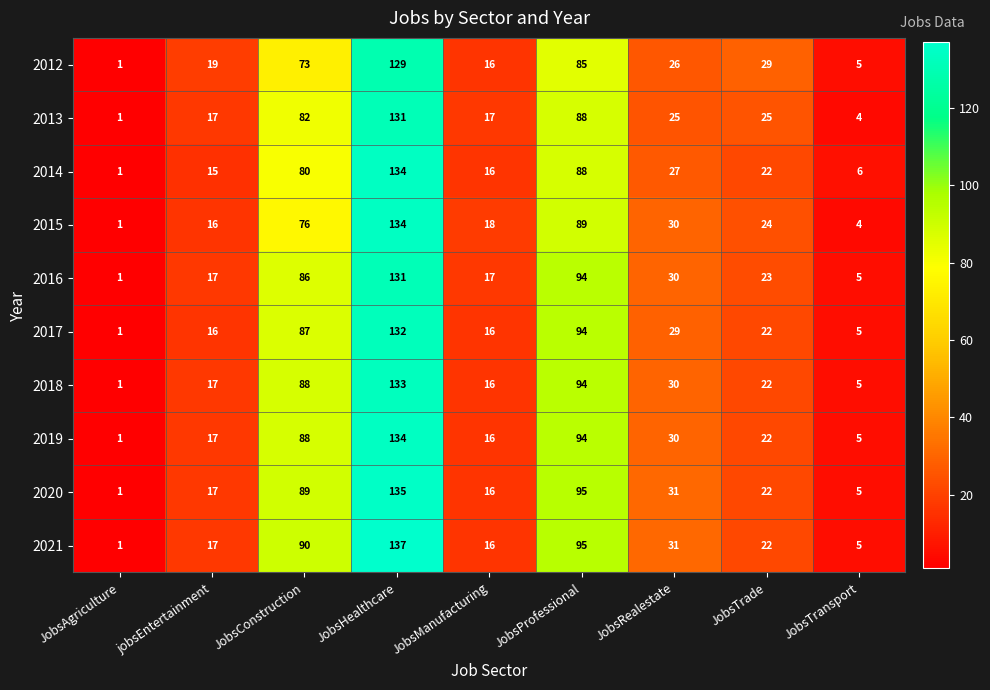

What is the difference between the 2013 values at JobsRealestate and JobsConstruction?

57